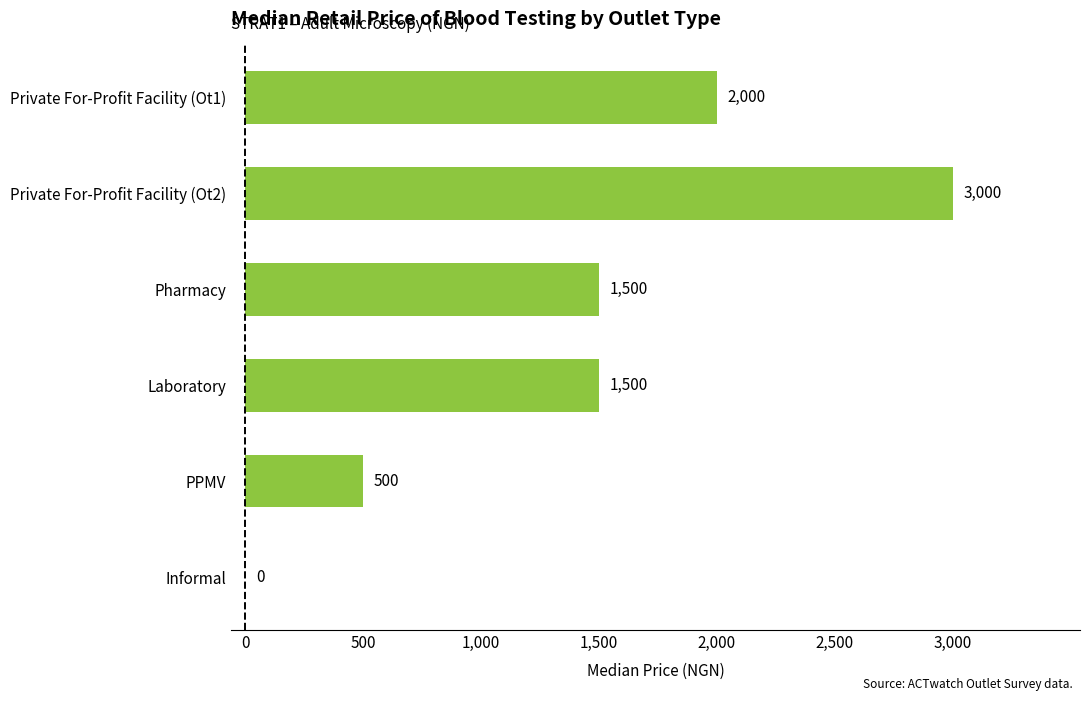

What is the approximate value at Private For-Profit Facility (Ot2), to the nearest 10?

3000